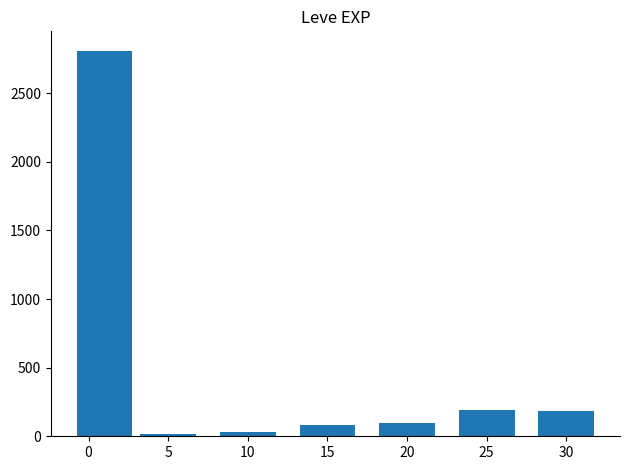

Is it true that the value at 0 is 1263?

False